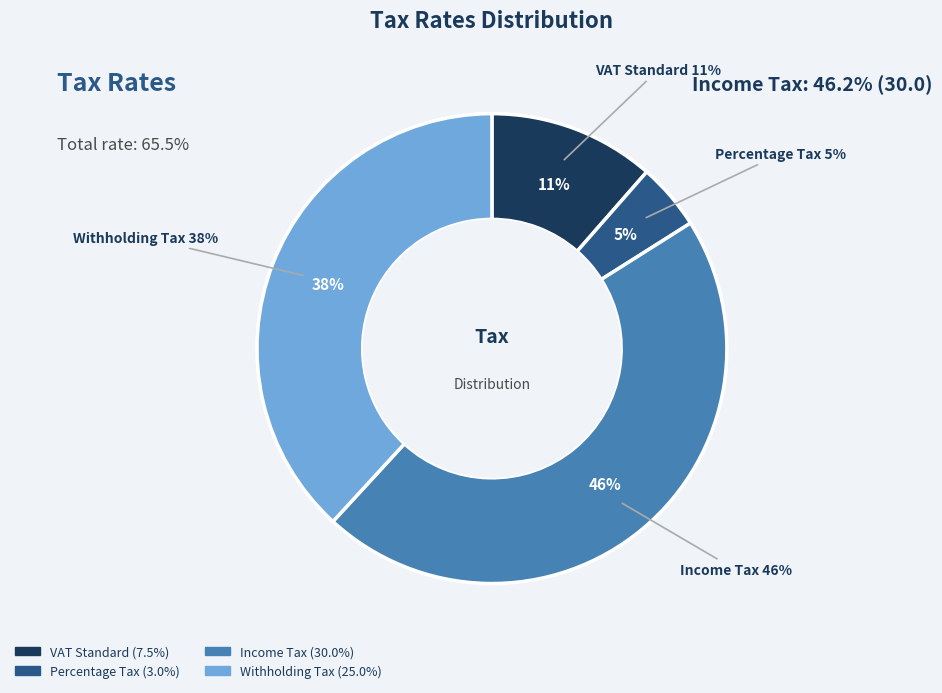

What is the largest slice in the pie chart?

Income Tax